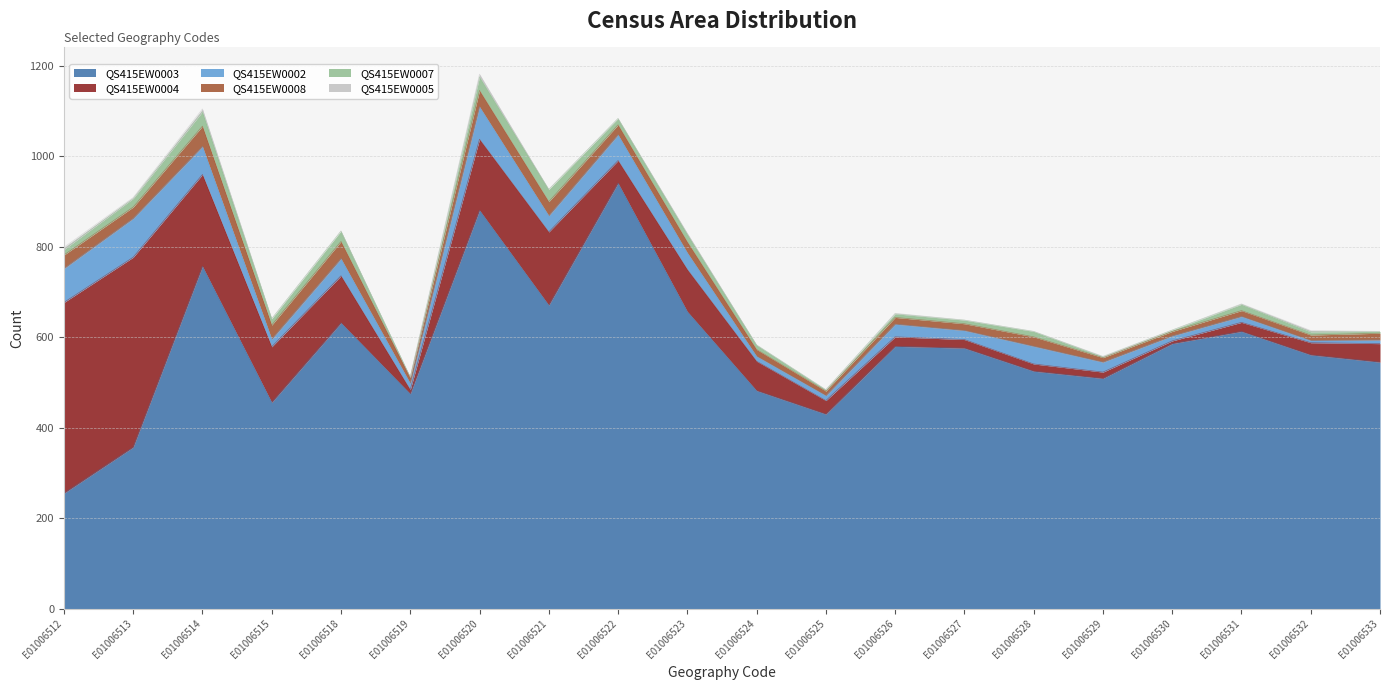

At which category is the sum across all series the highest?

E01006520